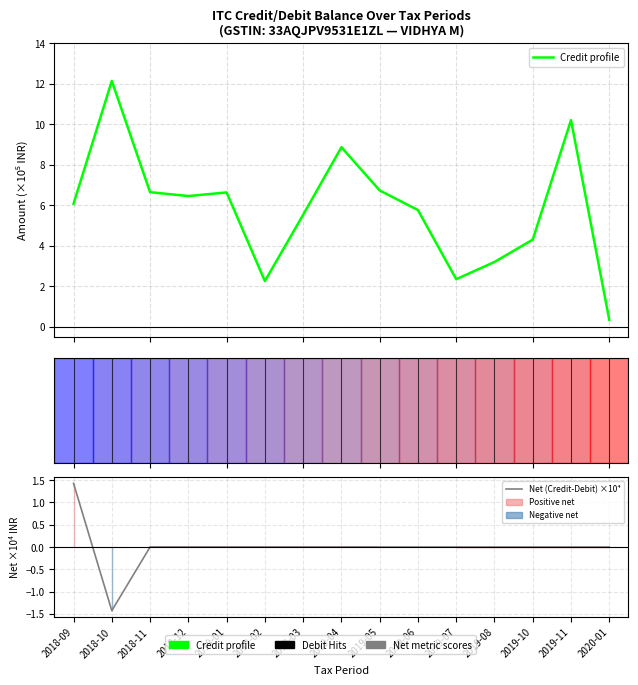

Rank the series at 2019-08 from highest to lowest value.

Credit profile, Net (Credit-Debit) ×10⁴